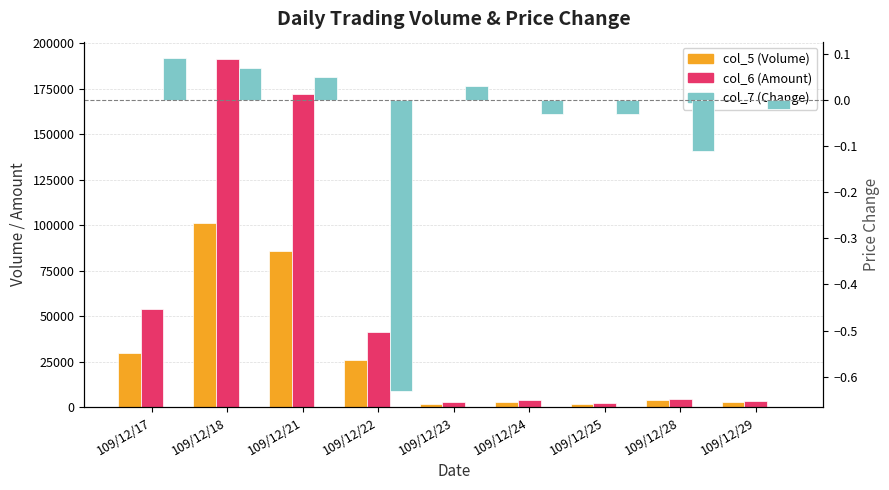

Is it true that col_7 (Change) equals -0.0 at 109/12/24?

True